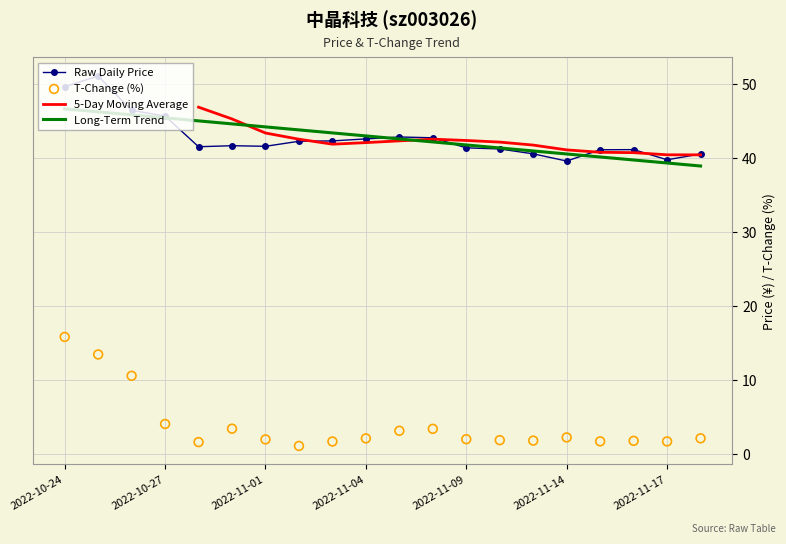

Which series contains the lowest Y value?

T-Change (%)